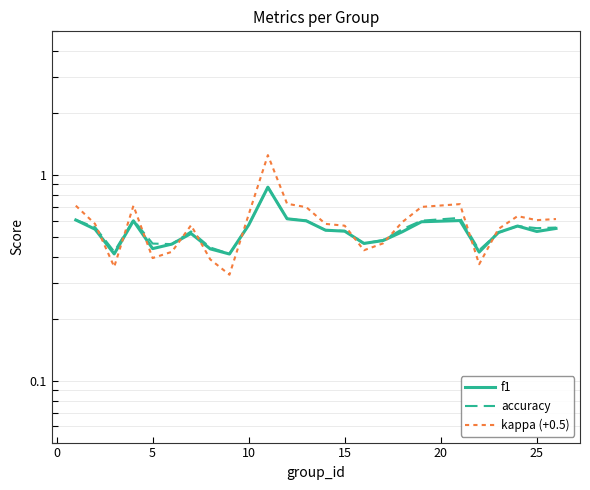

Count the number of categories in the chart.

25